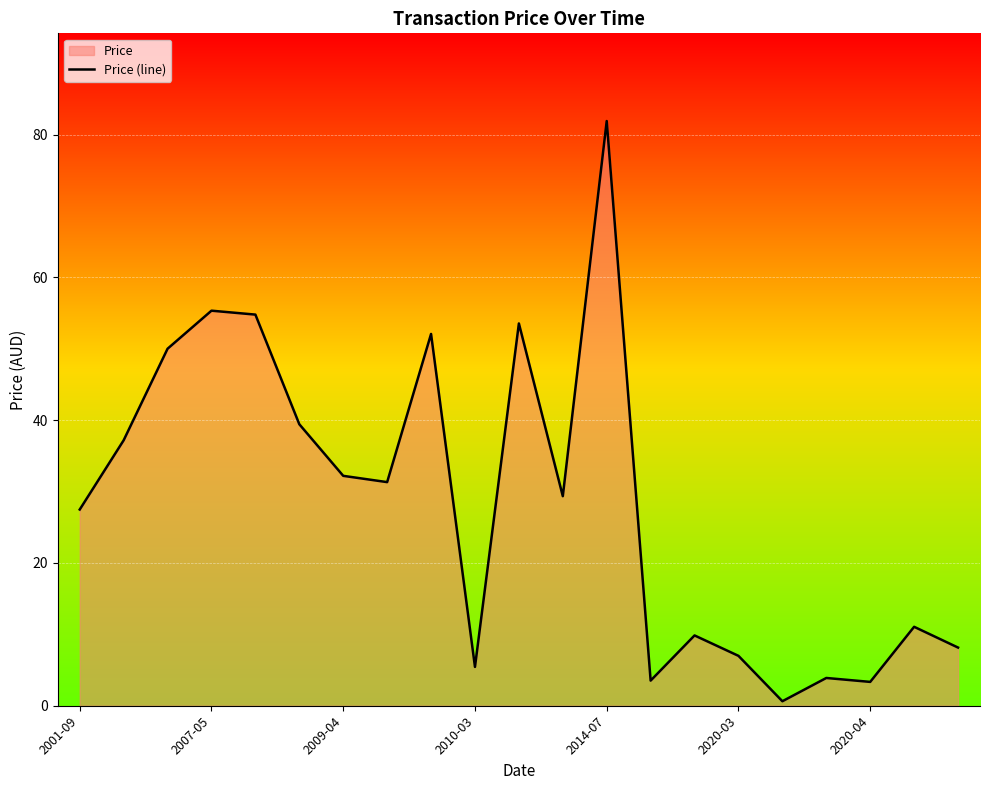

What is the maximum value shown in the chart?

81.9